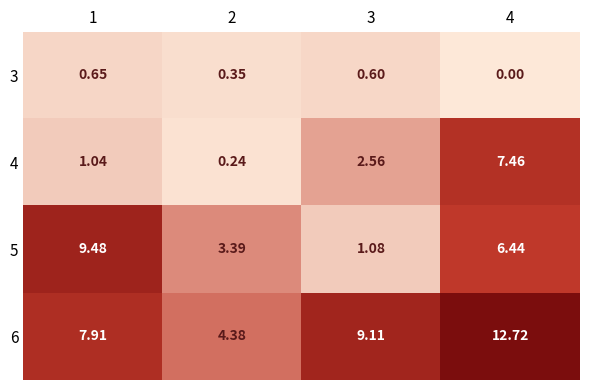

Rank the series at 3 from highest to lowest value.

6, 4, 5, 3